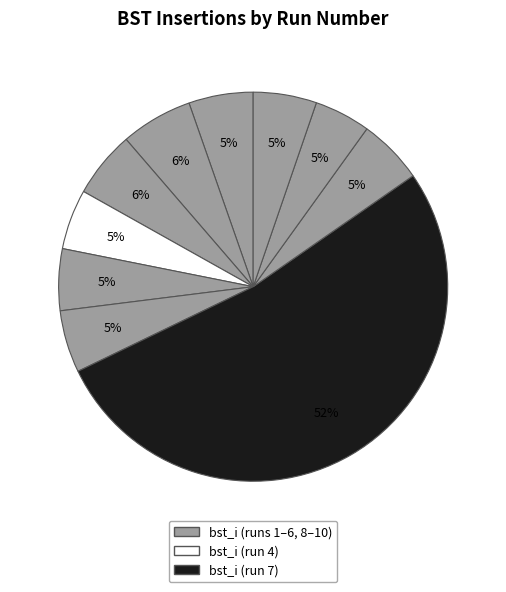

Count the number of slices in the pie.

10